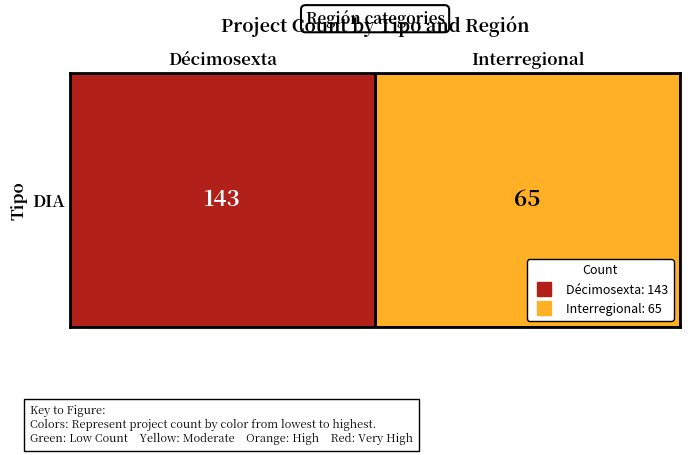

What is the change in value from Décimosexta to Interregional?

-78